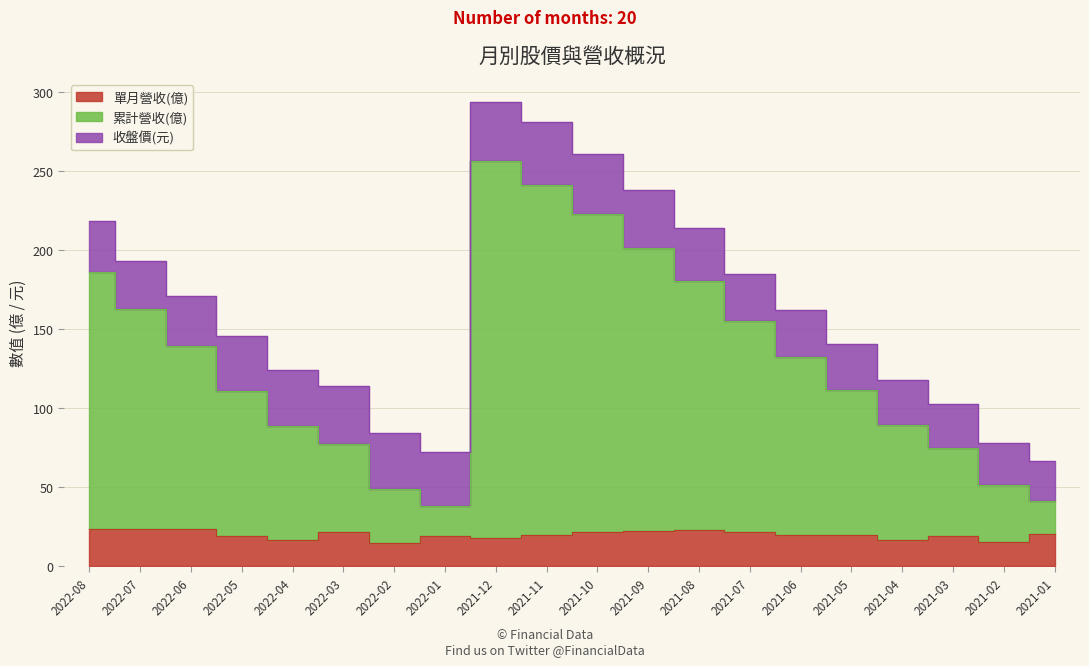

How many data points does each series have?

20